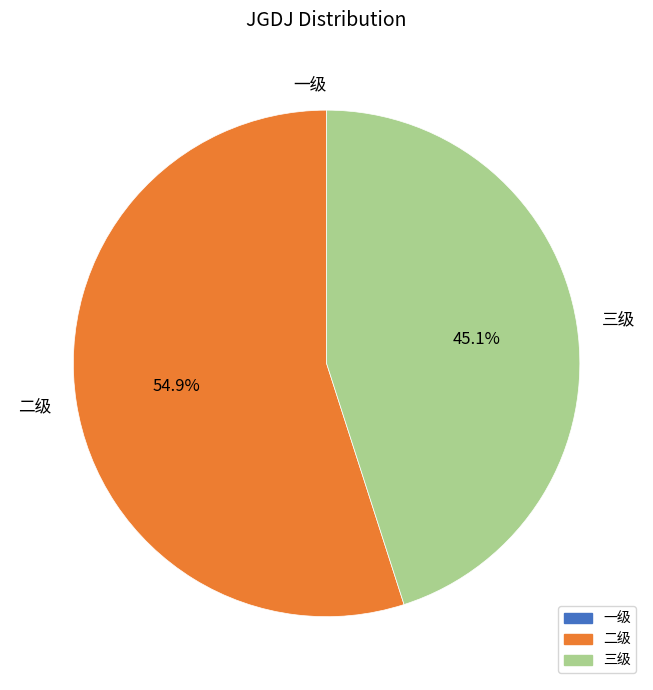

Which category has the biggest portion of the pie?

二级